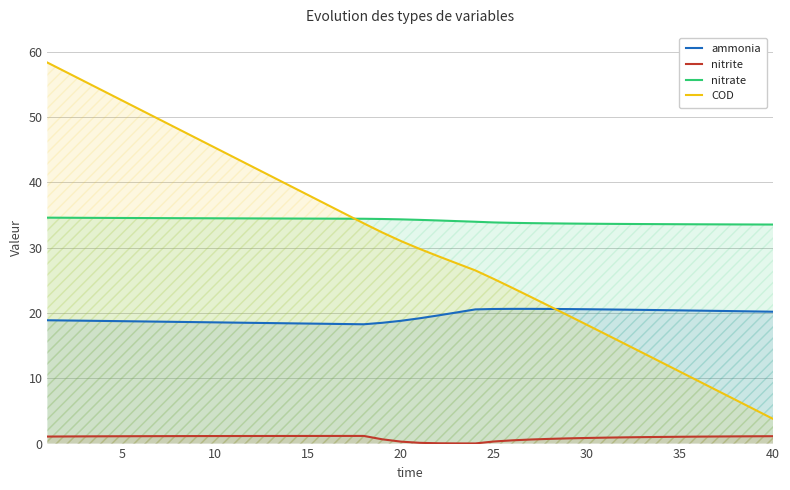

Reading left to right, transcribe all the data shown in this chart.

ammonia: 18.9	18.9	18.8	18.8	18.7	18.7	18.7	18.6	18.6	18.6	18.5	18.5	18.5	18.4	18.4	18.3	18.3	18.3	18.5	18.8	19.2	19.6	20.1	20.6	20.6	20.6	20.6	20.6	20.6	20.6	20.5	20.5	20.5	20.4	20.4	20.4	20.3	20.3	20.2	20.2
nitrite: 1.1	1.1	1.1	1.1	1.1	1.1	1.1	1.1	1.2	1.2	1.2	1.2	1.2	1.2	1.2	1.2	1.2	1.2	0.7	0.3	0.1	0.0	0.0	0.0	0.3	0.5	0.6	0.7	0.8	0.9	0.9	1.0	1.0	1.0	1.0	1.1	1.1	1.1	1.1	1.1
nitrate: 34.6	34.6	34.6	34.6	34.6	34.5	34.5	34.5	34.5	34.5	34.5	34.5	34.5	34.5	34.5	34.4	34.4	34.4	34.4	34.3	34.3	34.2	34.1	34.0	33.9	33.8	33.8	33.7	33.7	33.7	33.7	33.6	33.6	33.6	33.6	33.6	33.6	33.6	33.6	33.5
COD: 58.3	56.9	55.5	54.0	52.6	51.1	49.7	48.2	46.8	45.3	43.9	42.4	41.0	39.5	38.1	36.6	35.2	33.7	32.3	31.0	29.8	28.7	27.6	26.5	25.2	23.8	22.4	21.0	19.6	18.2	16.8	15.3	13.9	12.4	11.0	9.6	8.1	6.7	5.2	3.8